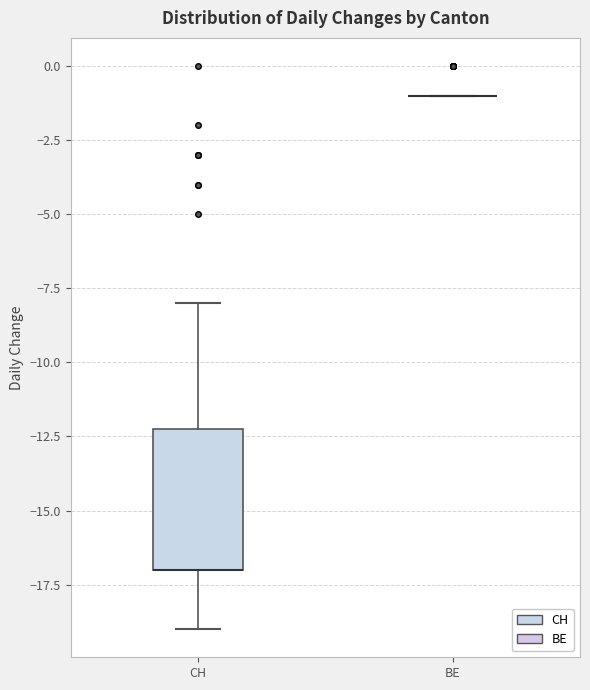

Where is the lower edge of the box for CH on the y-axis? The values are not printed on the chart, so give them approximately, as read against the axis.

-17